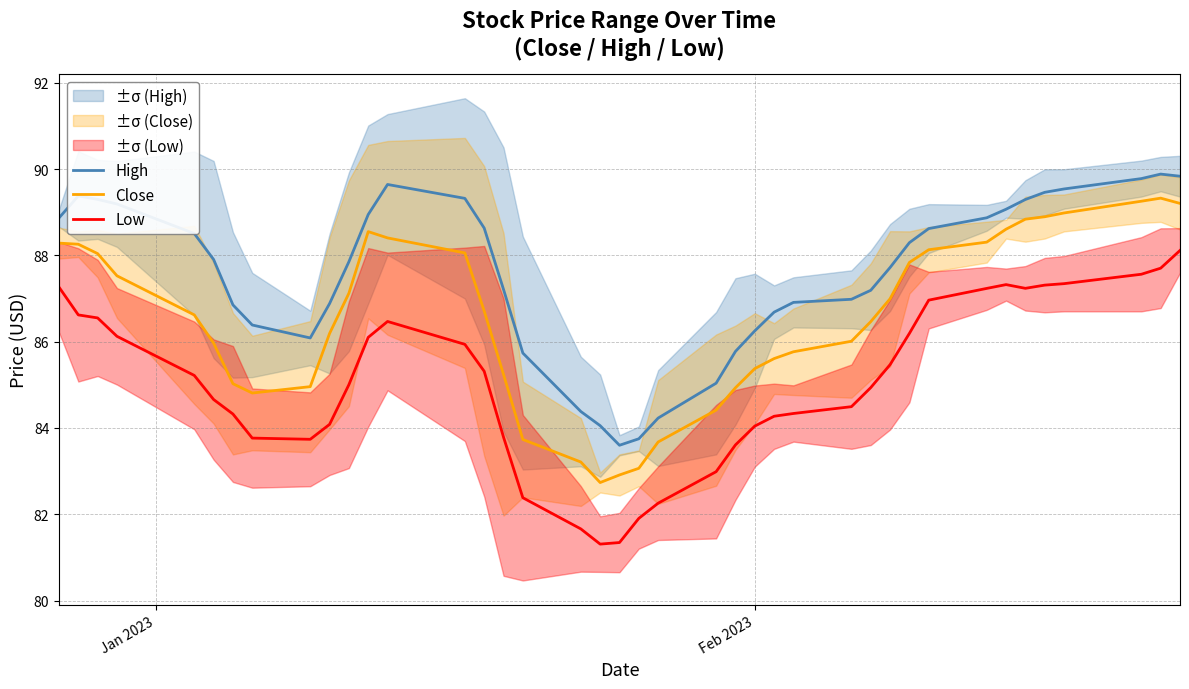

What are all the series names shown in the legend?

High, Close, Low